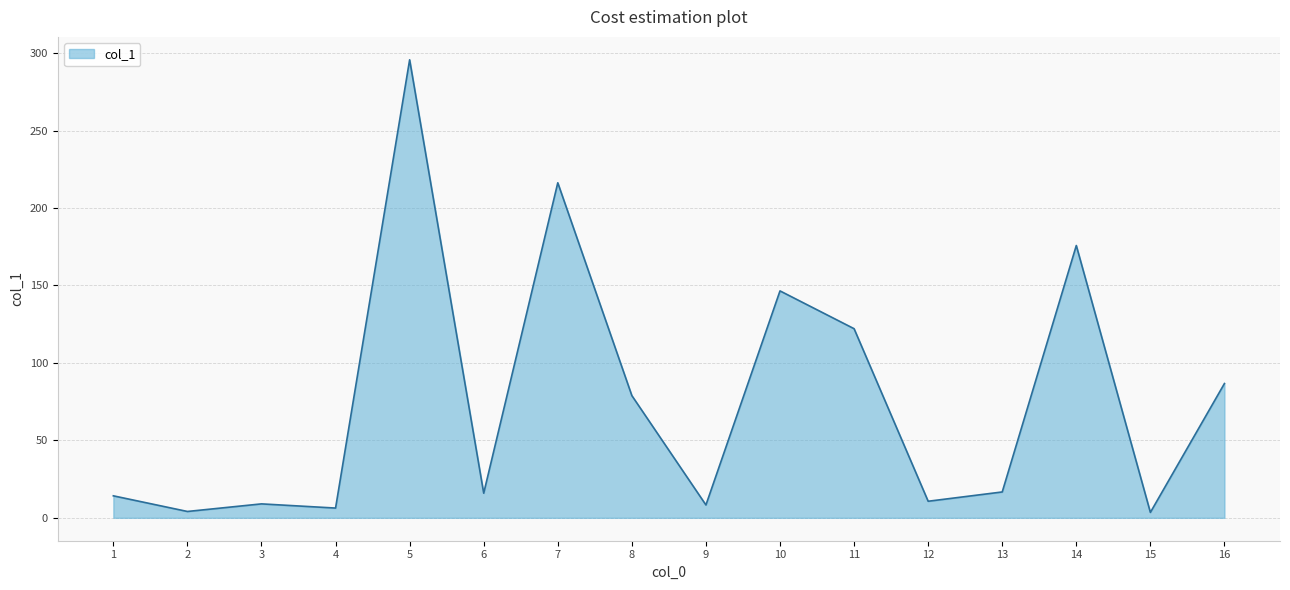

What is the change in value from 1 to 5?

+281.5